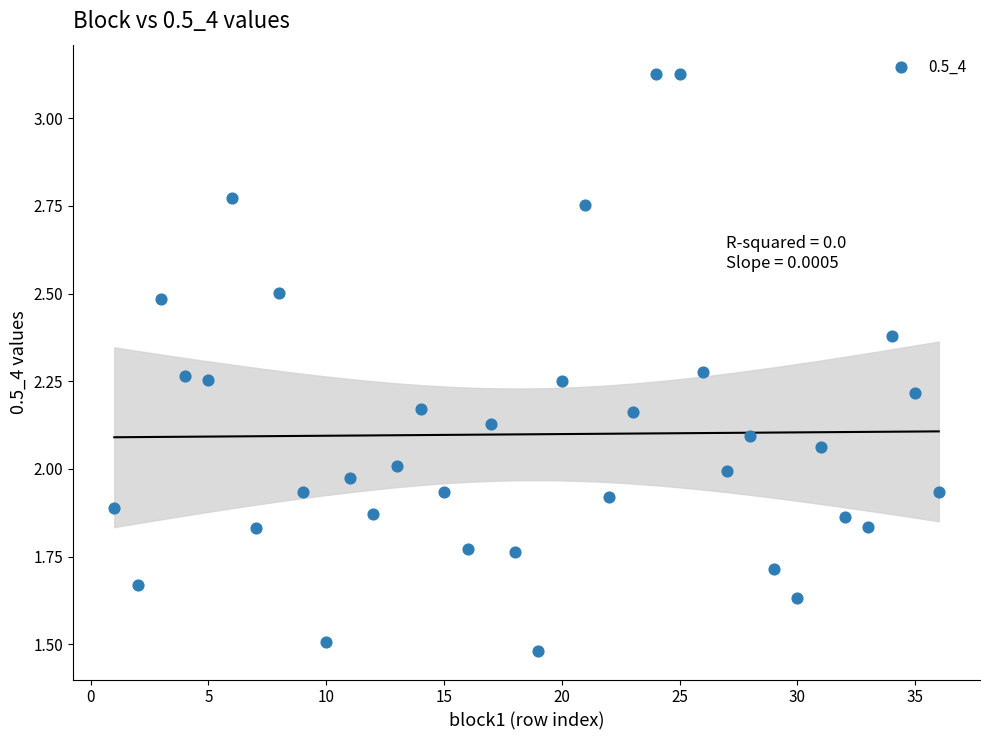

What is the range of X values (max minus min)?

35.0